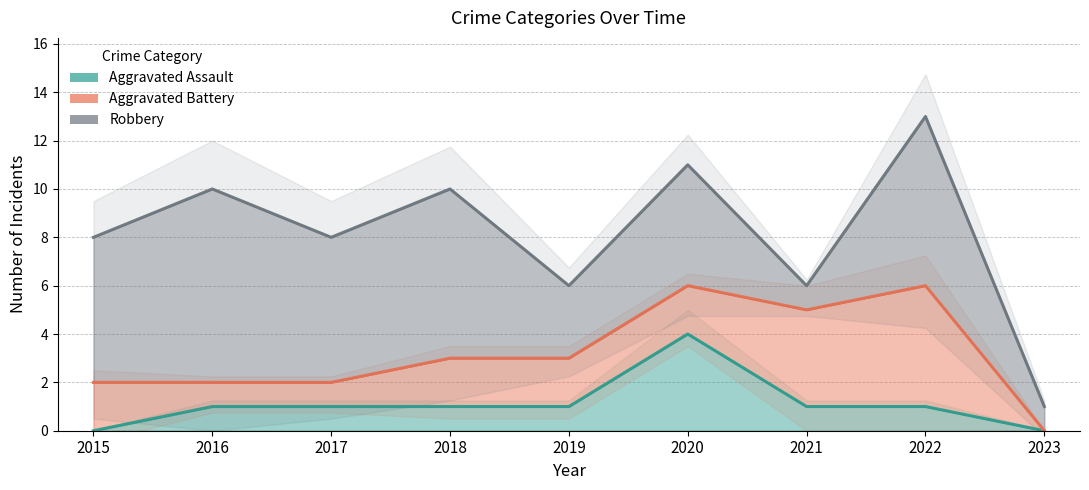

Which series has the largest total across all categories?

Robbery